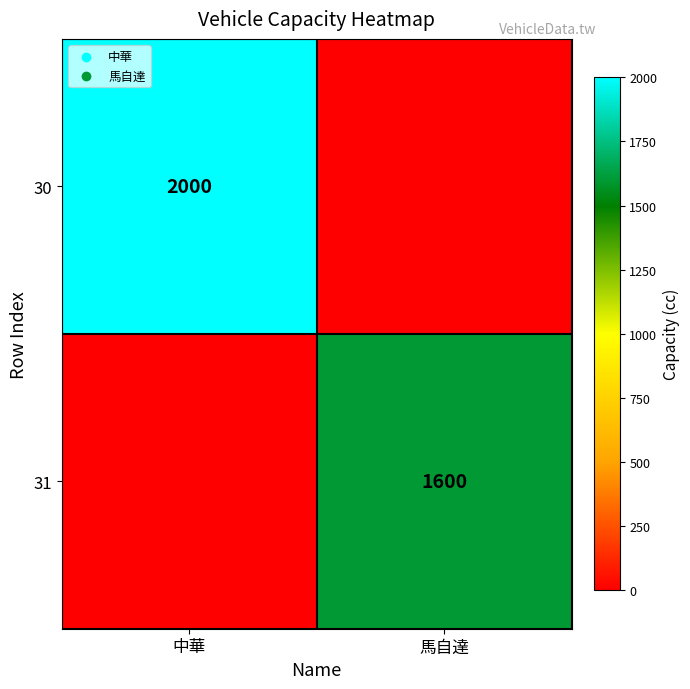

Is the value of 31 at 馬自達 greater than the value of 30 at 中華?

No